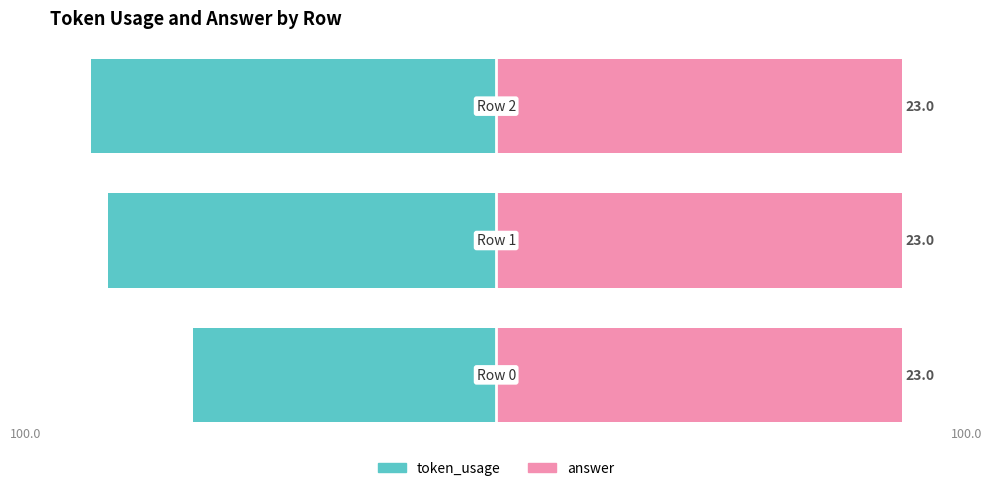

Which series has the largest total across all categories?

answer